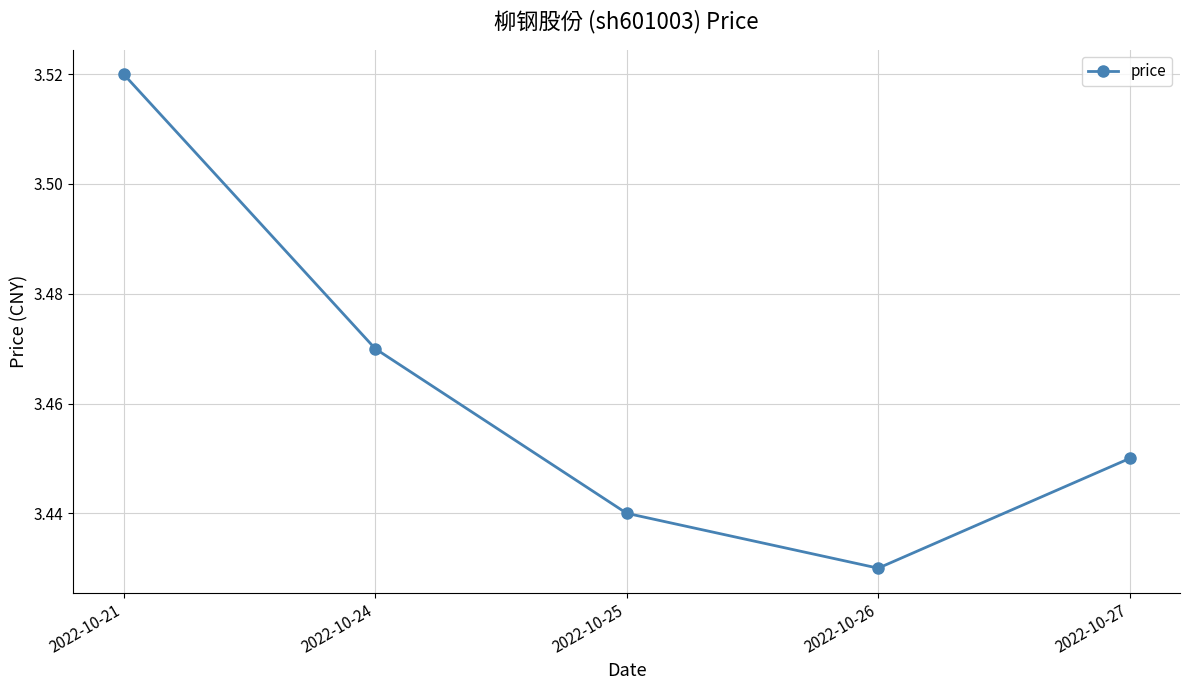

How many lines are shown in the chart?

1